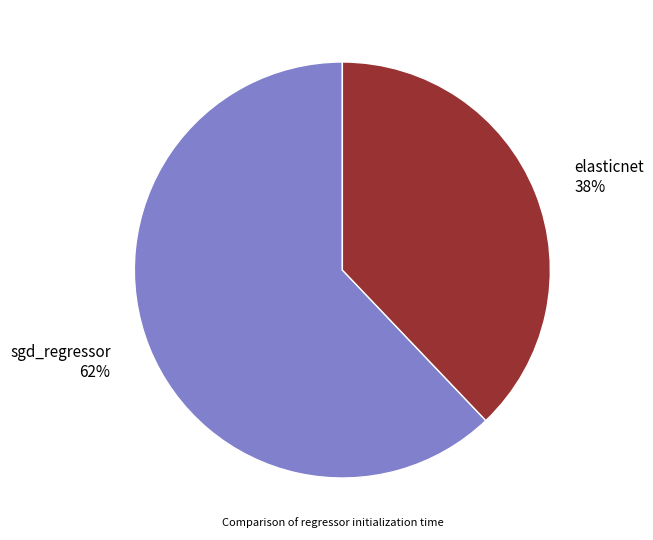

To the nearest percent, what is the average slice percentage?

50%